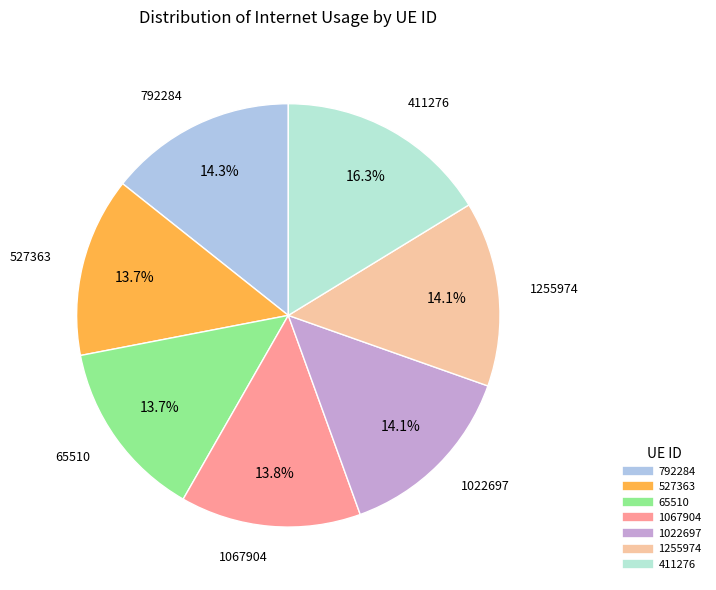

Which has a higher value, 1067904 or 792284?

792284